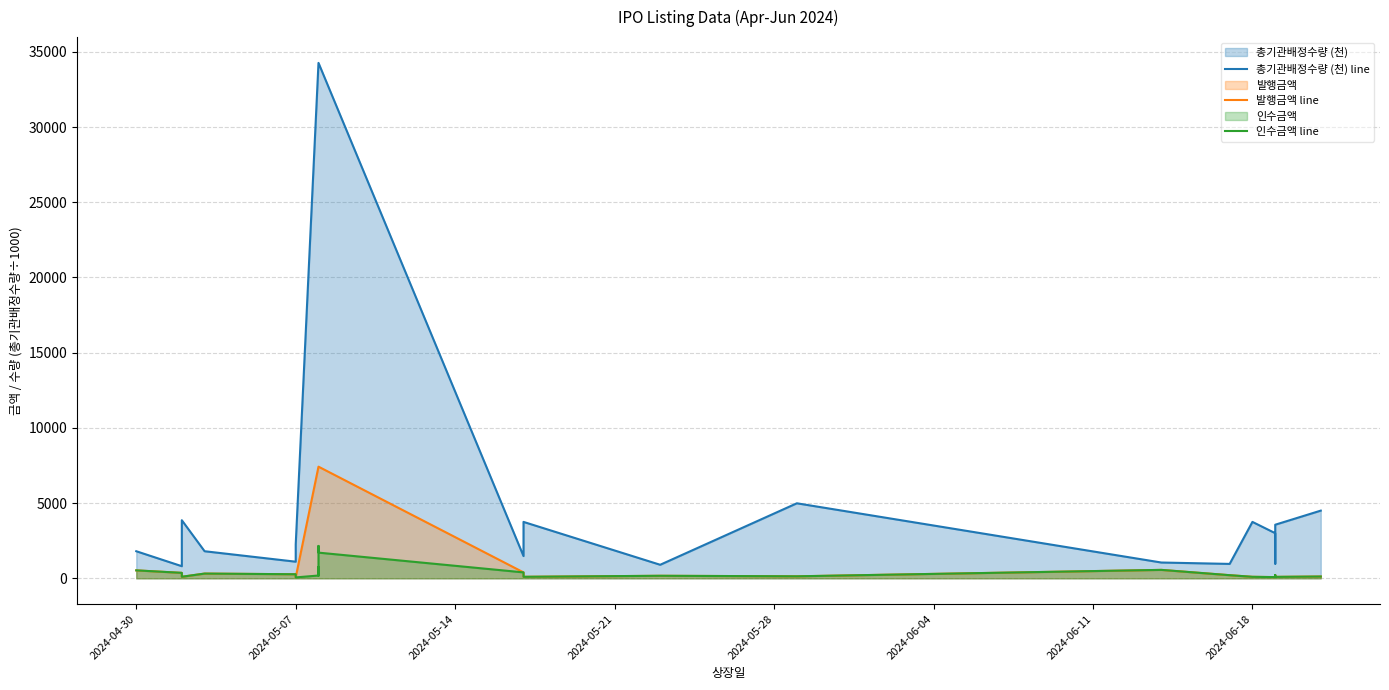

What is the spread (max minus min) of values at 2024-05-21?

1485.0